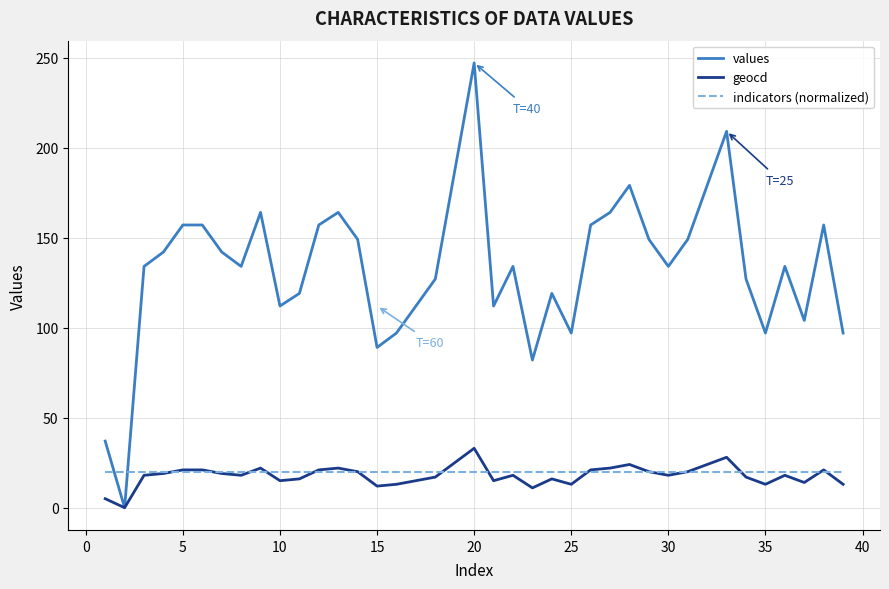

Count the number of categories in the chart.

39